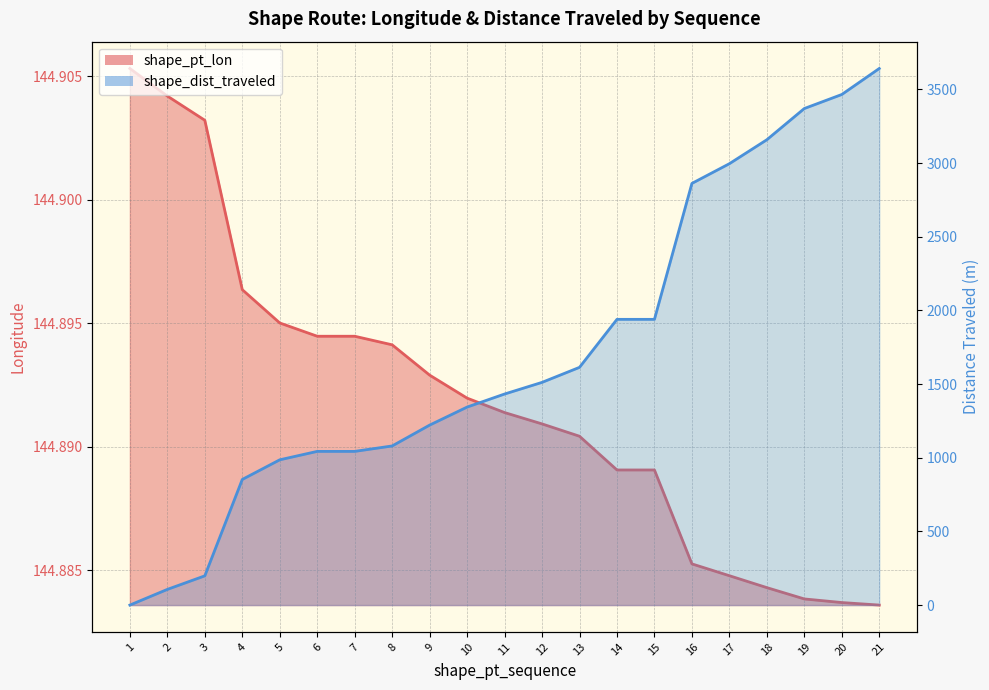

The shape_dist_traveled series shows 1939.3 at 14. True or false?

True